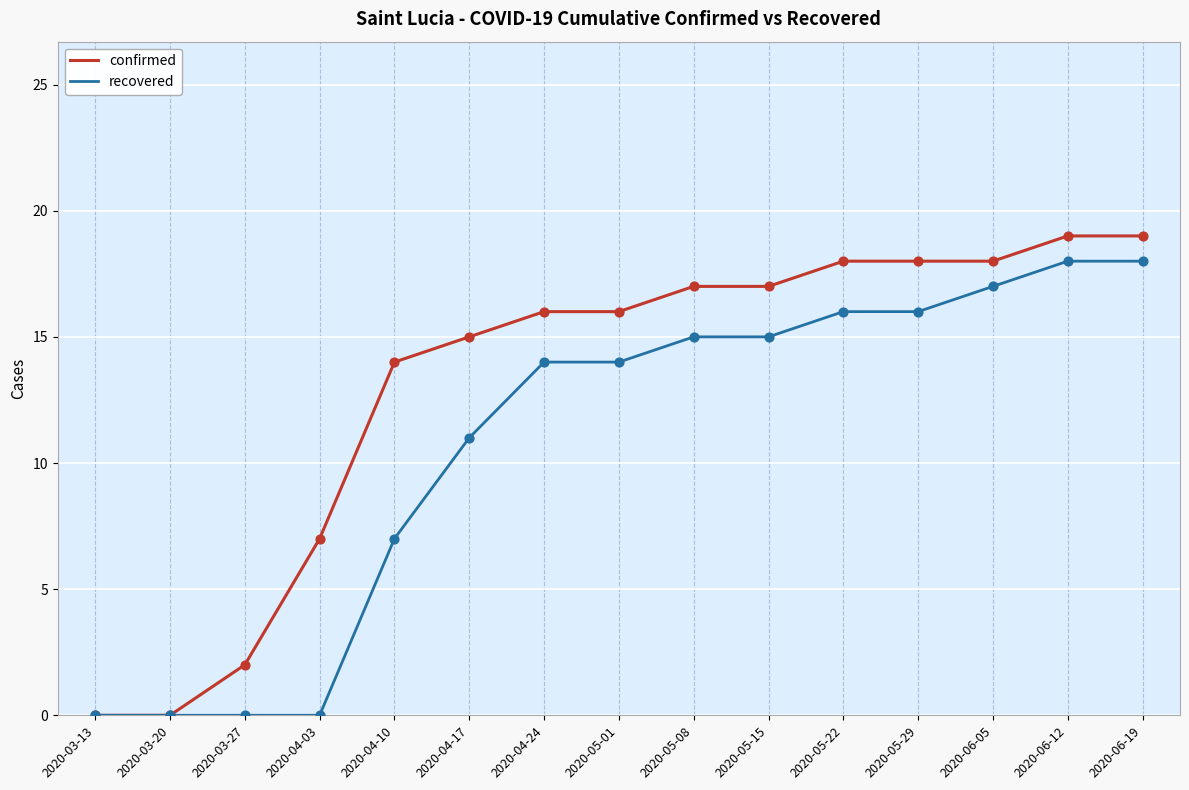

What are all the series names shown in the legend?

confirmed, recovered